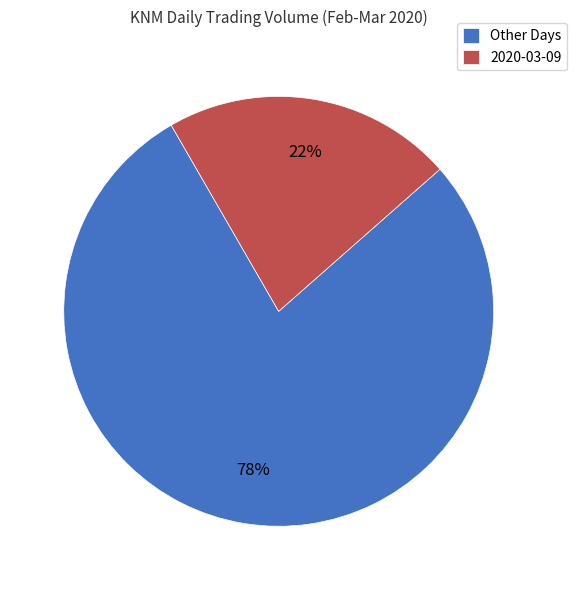

Is the sum of Other Days and 2020-03-09 greater than half?

Yes